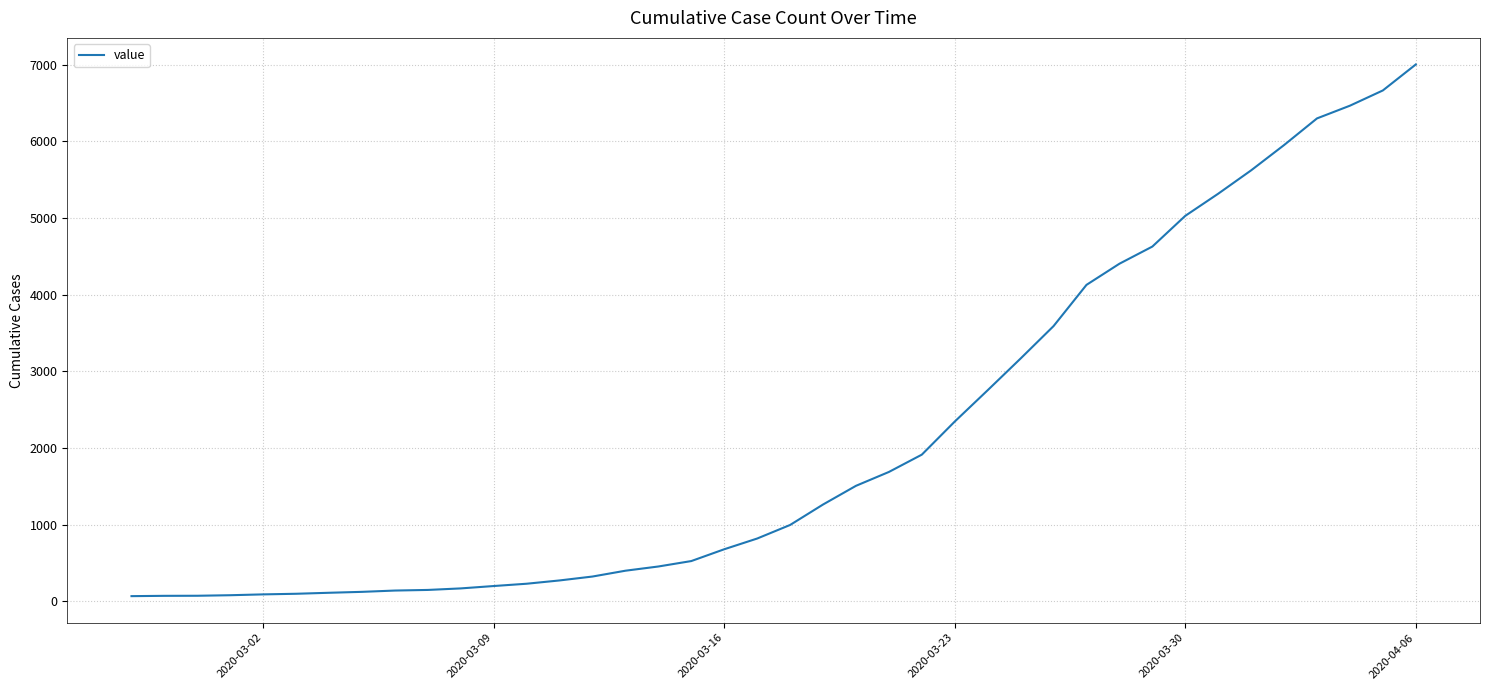

What is the maximum value shown in the chart?

7005